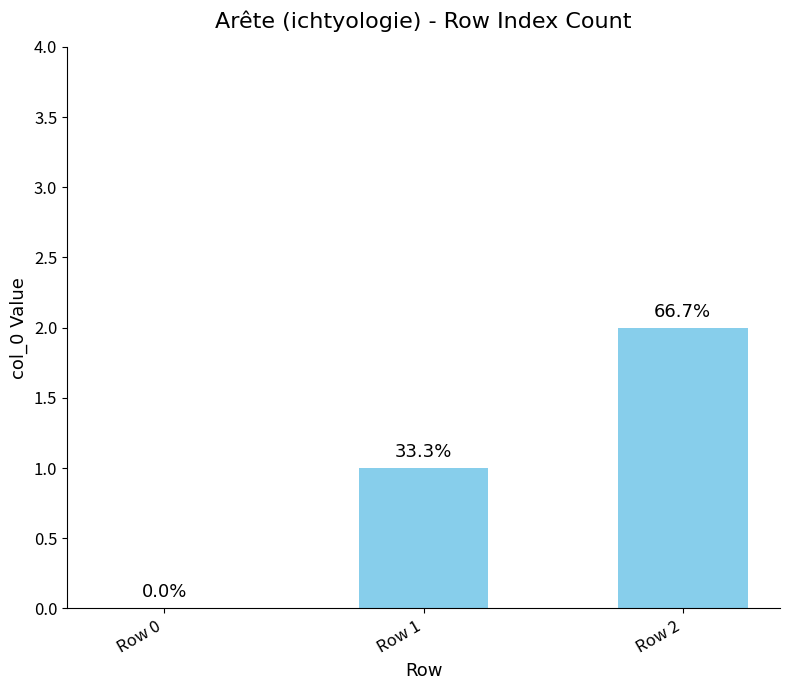

Rank the categories by value from lowest to highest.

Row 0, Row 1, Row 2